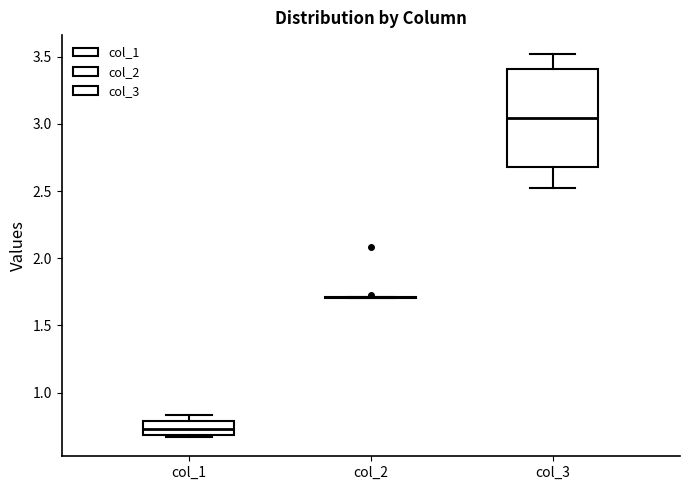

Where does the lower whisker of the box for col_3 end on the y-axis? The values are not printed on the chart, so give them approximately, as read against the axis.

2.50